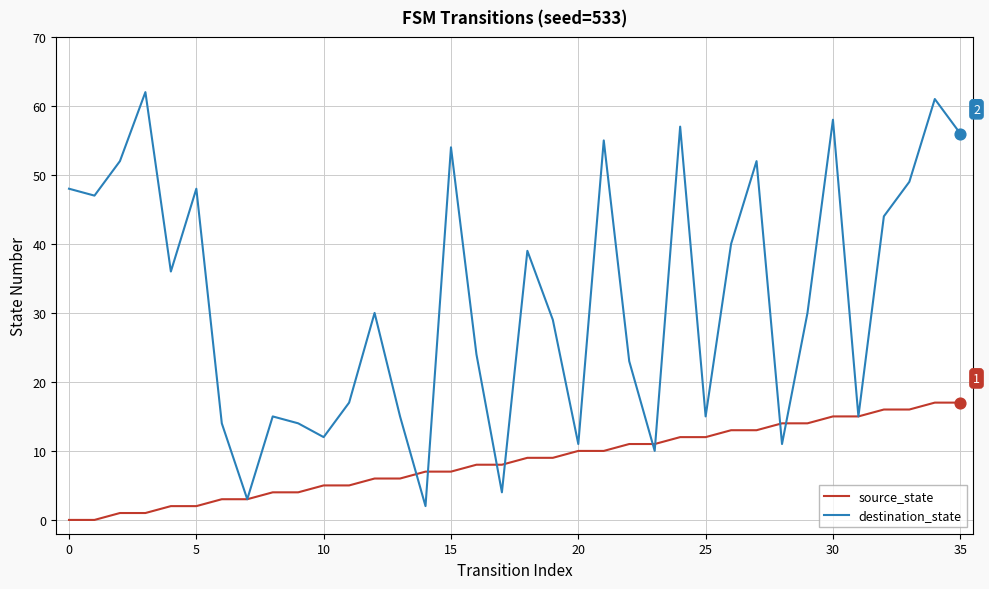

What are all the series names shown in the legend?

source_state, destination_state